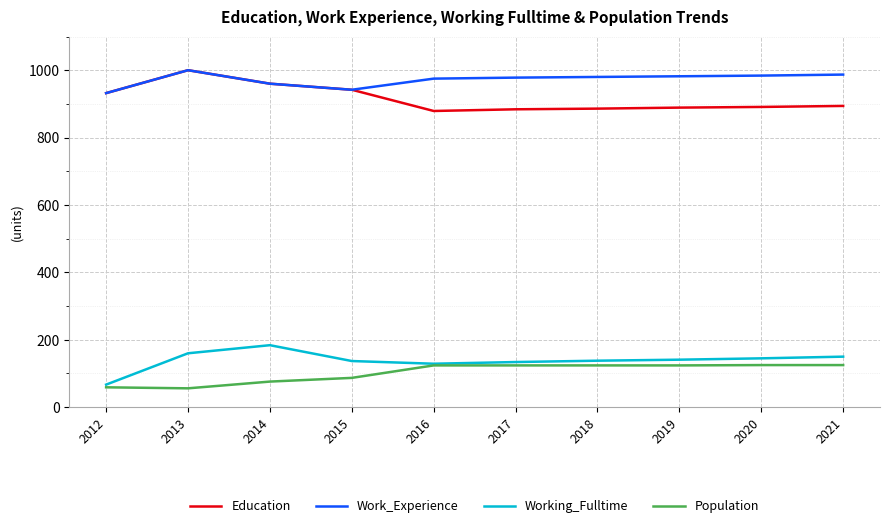

The value of Working_Fulltime at 2017 is 73. True or false?

False